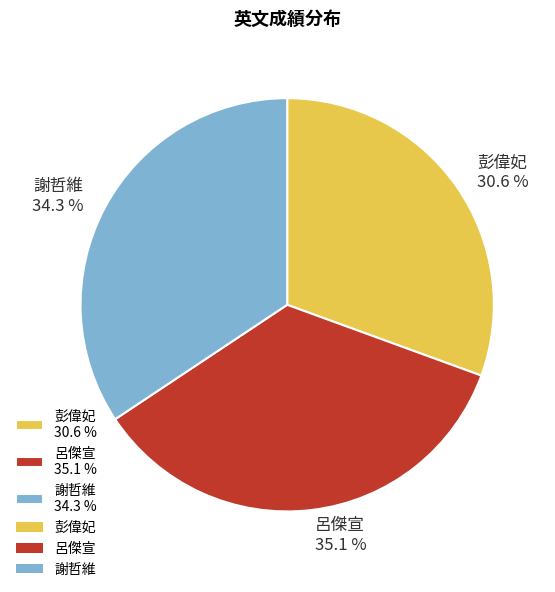

What is the ratio of the value at 彭偉妃 to the value at 謝哲維?

0.9